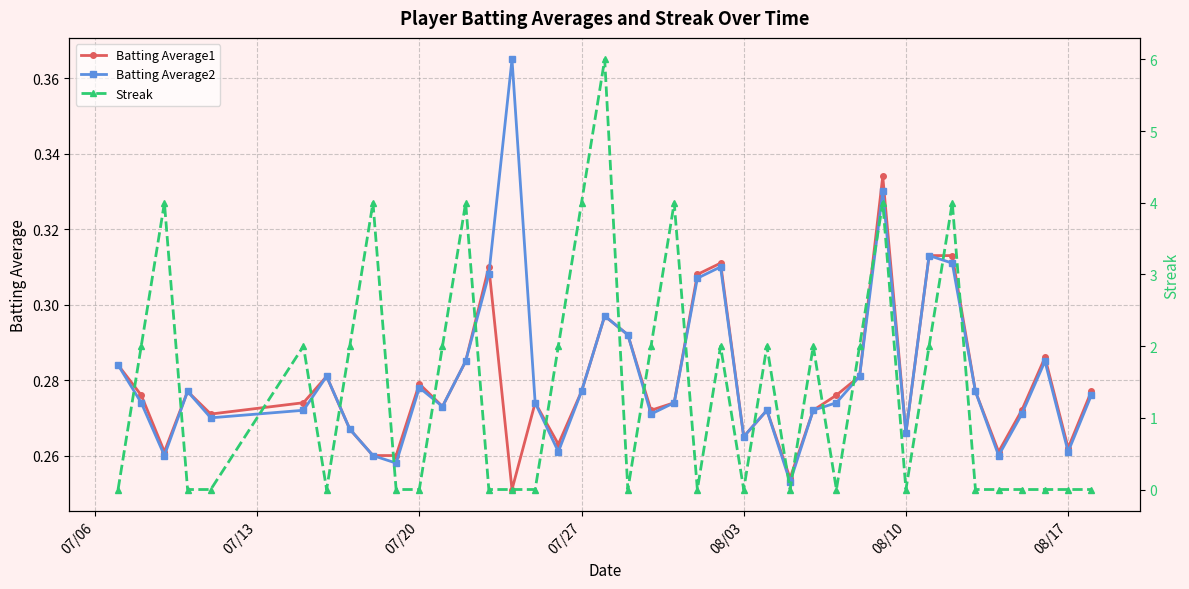

True or false: Batting Average1 has a value of 0.1 at 08/17.

False